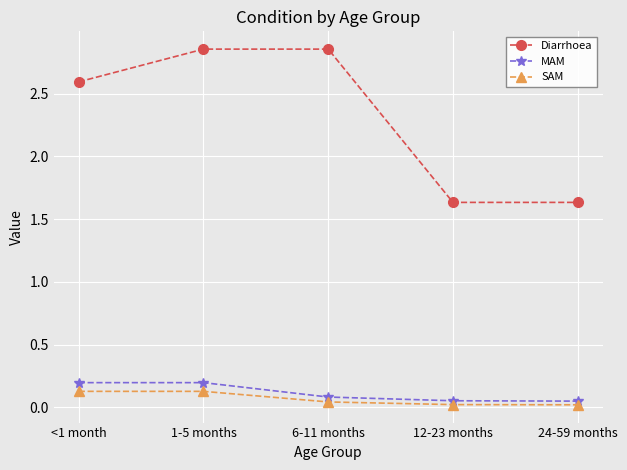

At which label does Diarrhoea first exceed 2?

<1 month